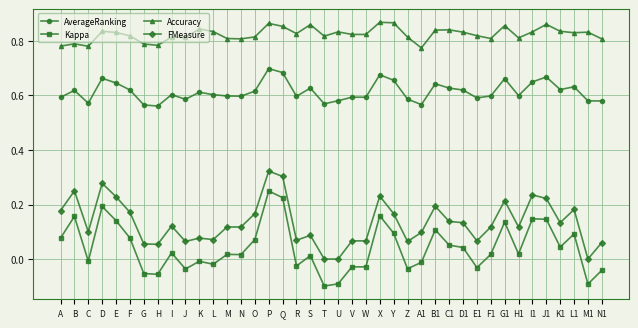

How many FMeasure values are between 0 and 1?

40